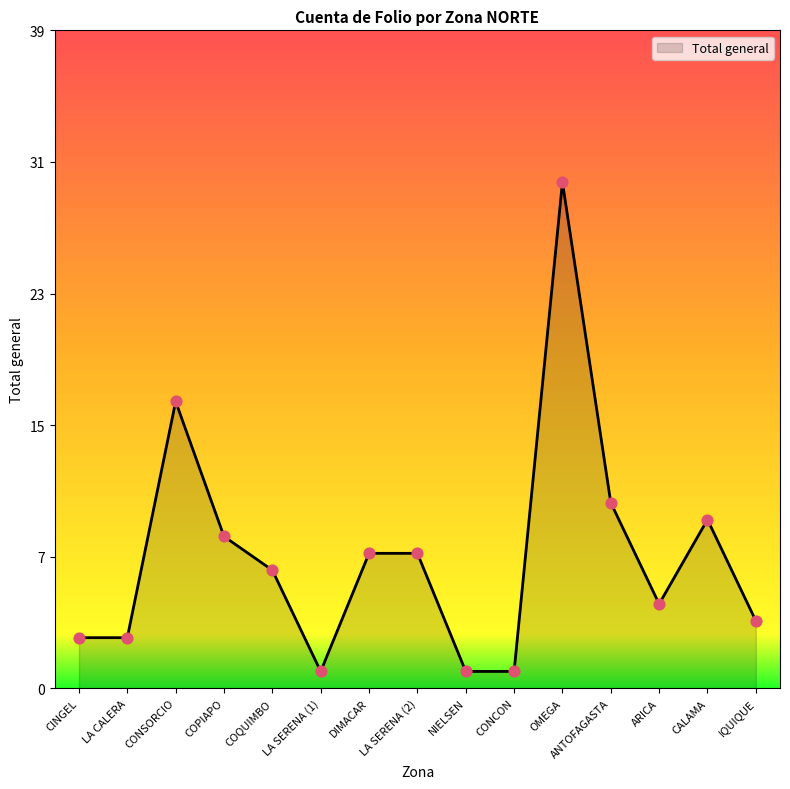

Which has a higher value, LA SERENA (2) or COQUIMBO?

LA SERENA (2)